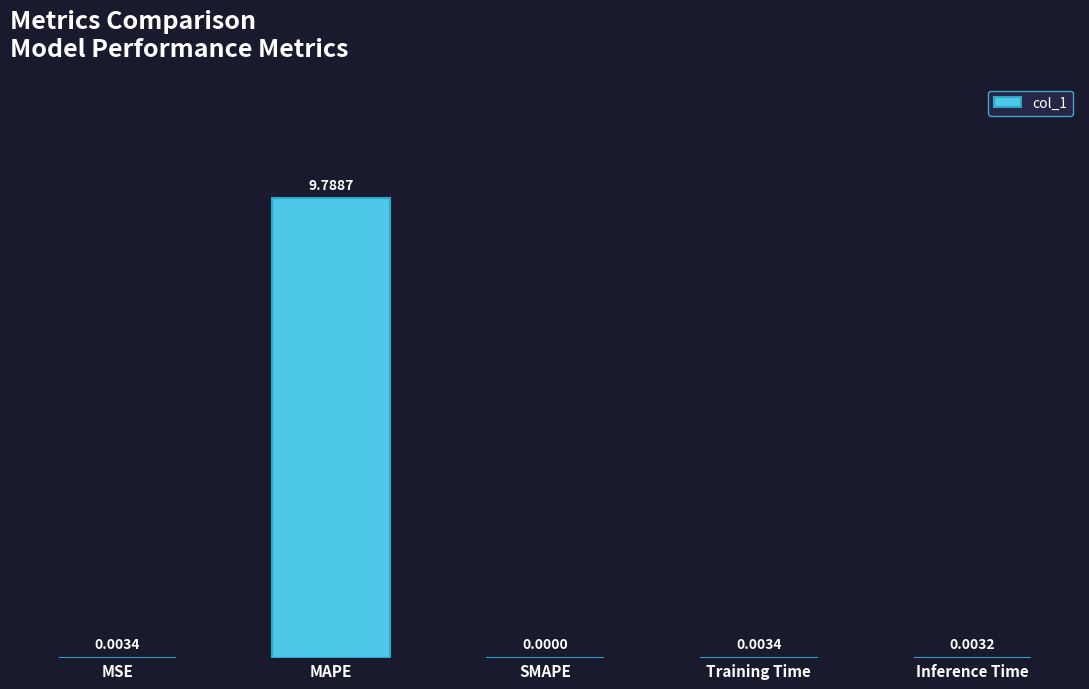

What is the sum of all values?

9.8